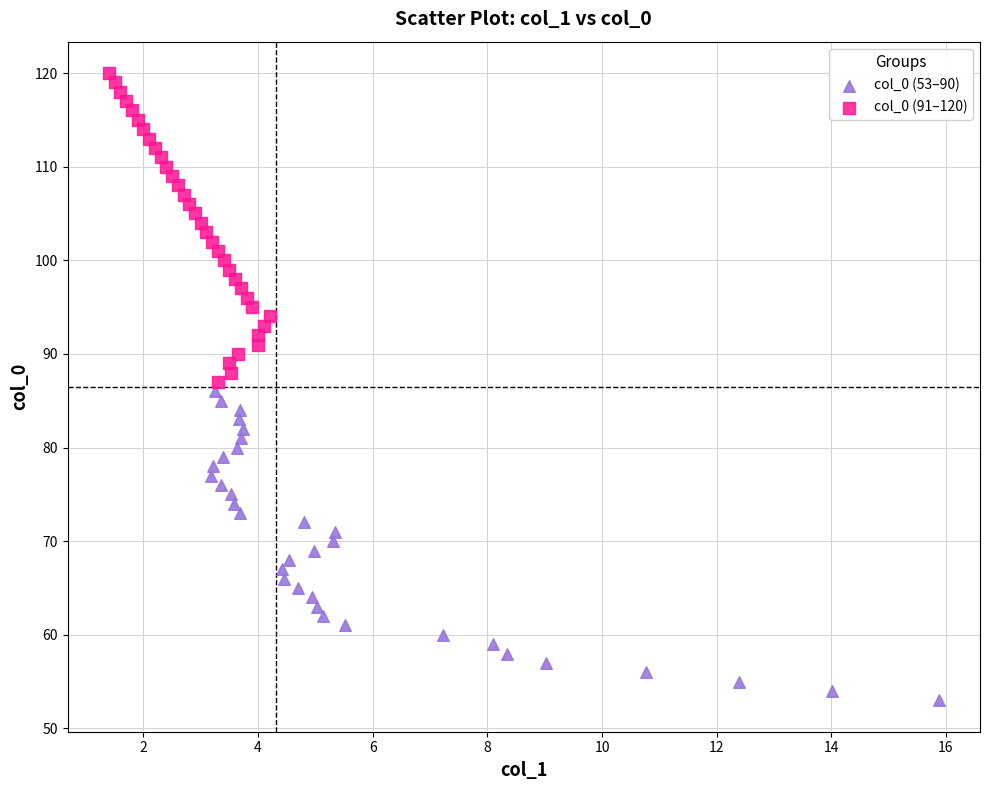

Which series reaches the minimum Y coordinate?

col_0 (53–90)